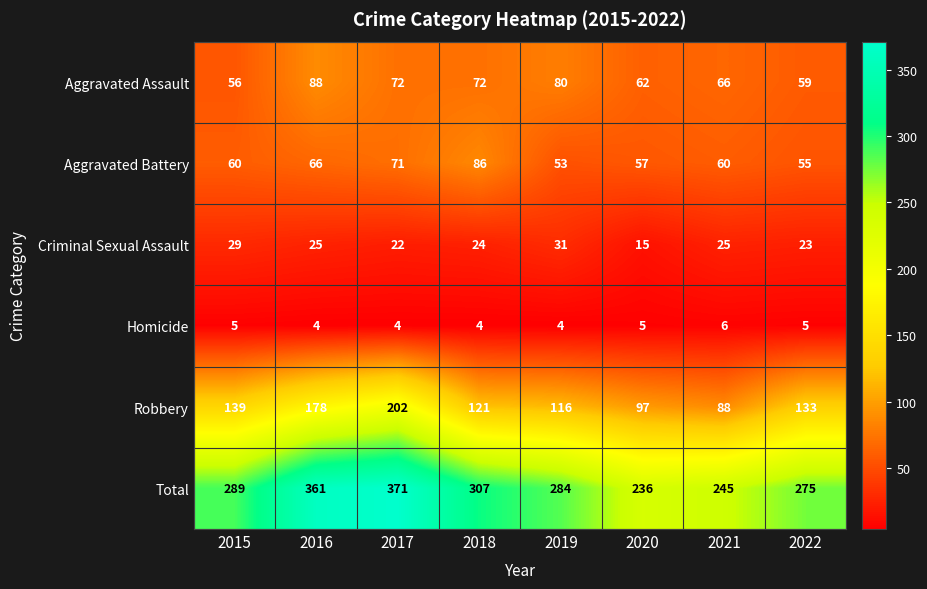

How many distinct data groups are displayed?

6